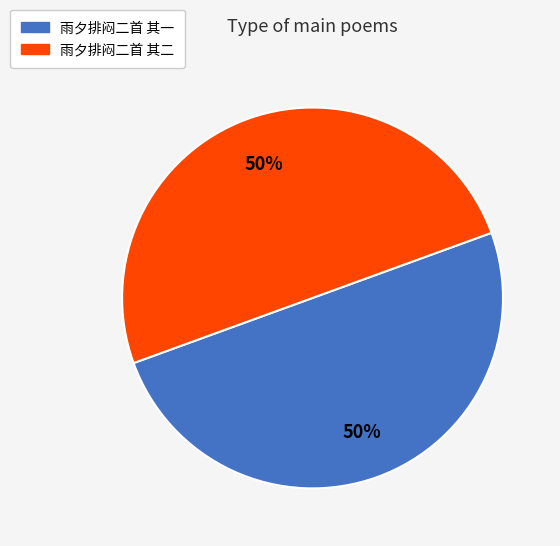

Is the sum of 雨夕排闷二首 其一 and 雨夕排闷二首 其二 greater than half?

Yes